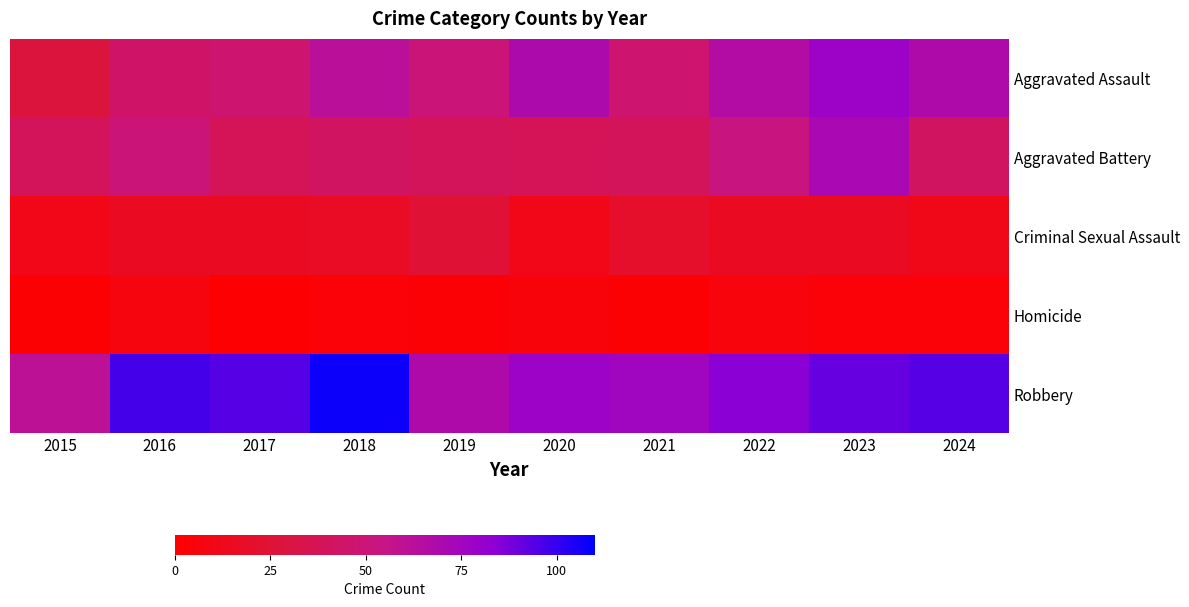

At which category is the sum across all series the highest?

2023